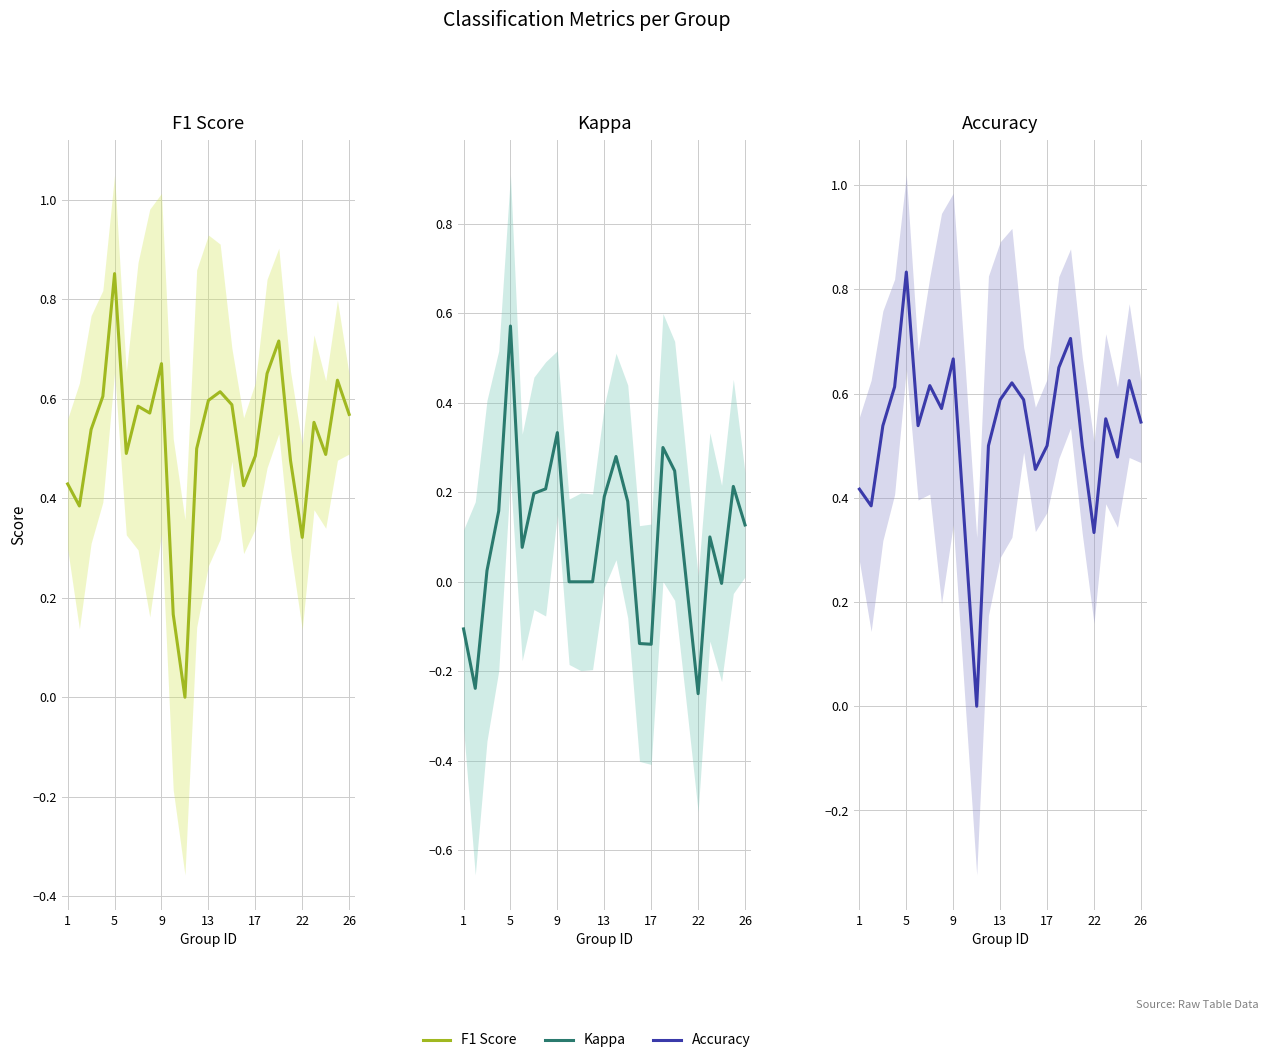

What is the sum of all f1 values?

12.9